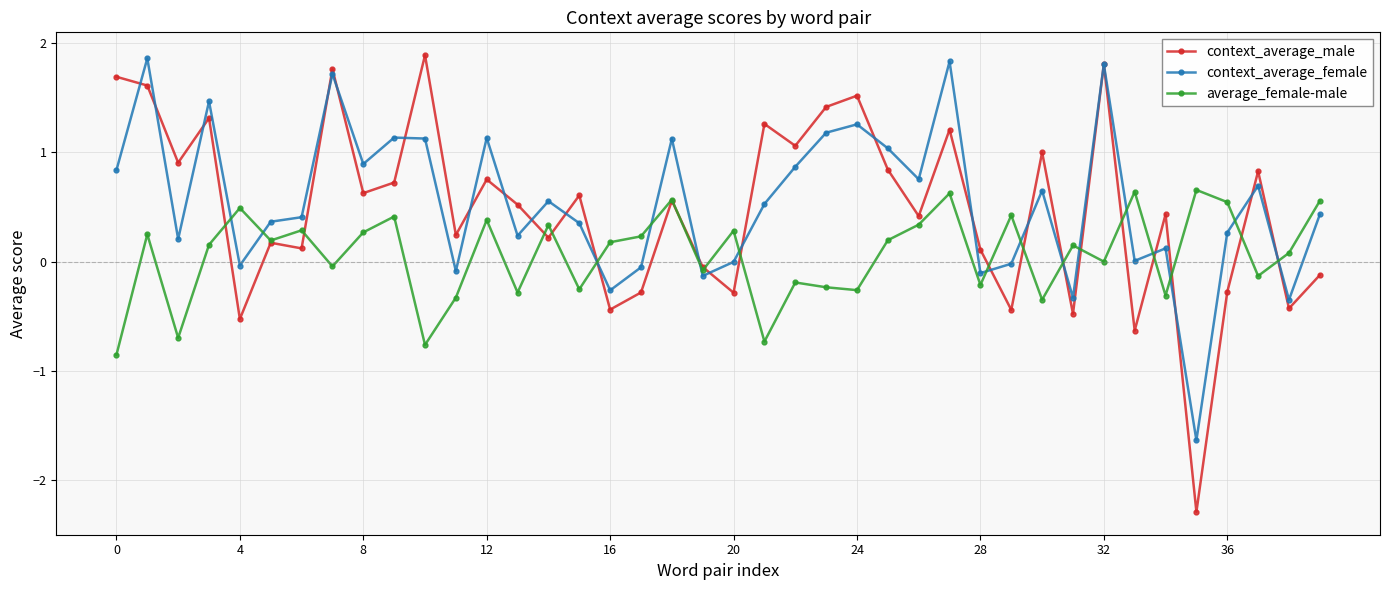

What is the value of the context_average_male point at the 33rd from the left?

1.8